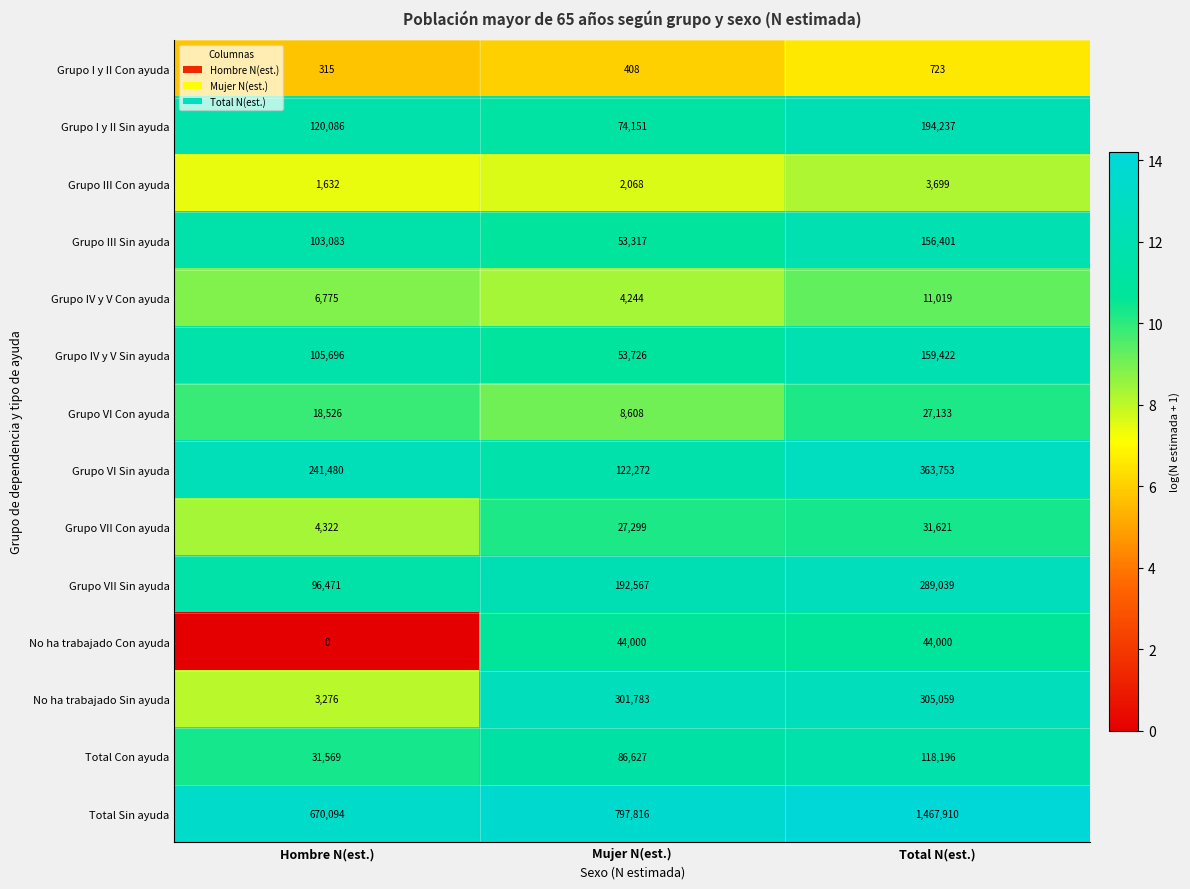

Read the Grupo VII Sin ayuda value at Hombre N(est.).

96471